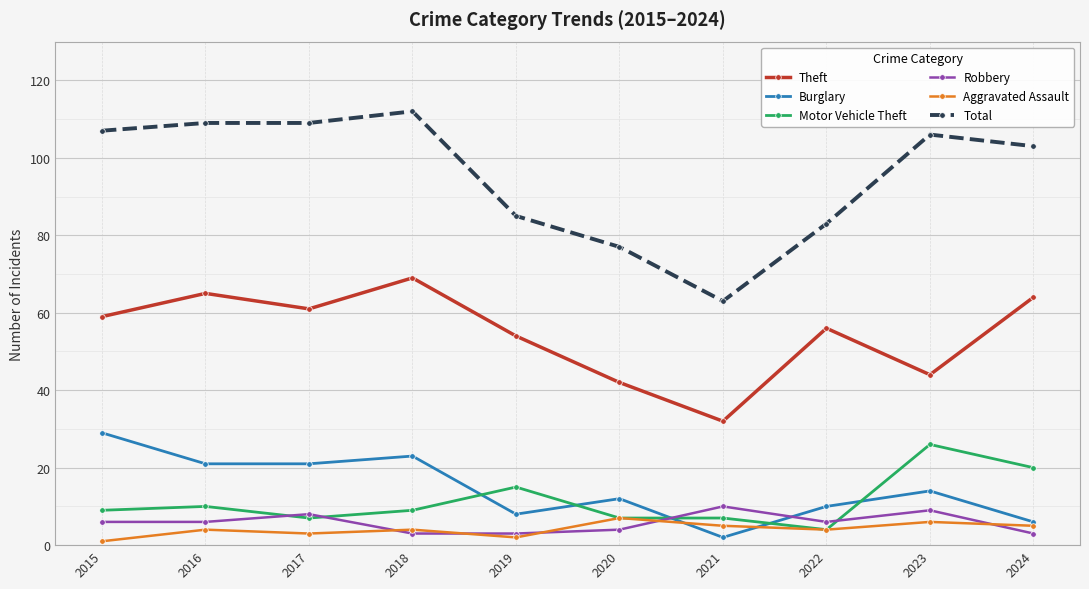

Reading right to left, list all the values displayed in this chart.

Theft: 64	44	56	32	42	54	69	61	65	59
Burglary: 6	14	10	2	12	8	23	21	21	29
Motor Vehicle Theft: 20	26	4	7	7	15	9	7	10	9
Robbery: 3	9	6	10	4	3	3	8	6	6
Aggravated Assault: 5	6	4	5	7	2	4	3	4	1
Total: 103	106	83	63	77	85	112	109	109	107